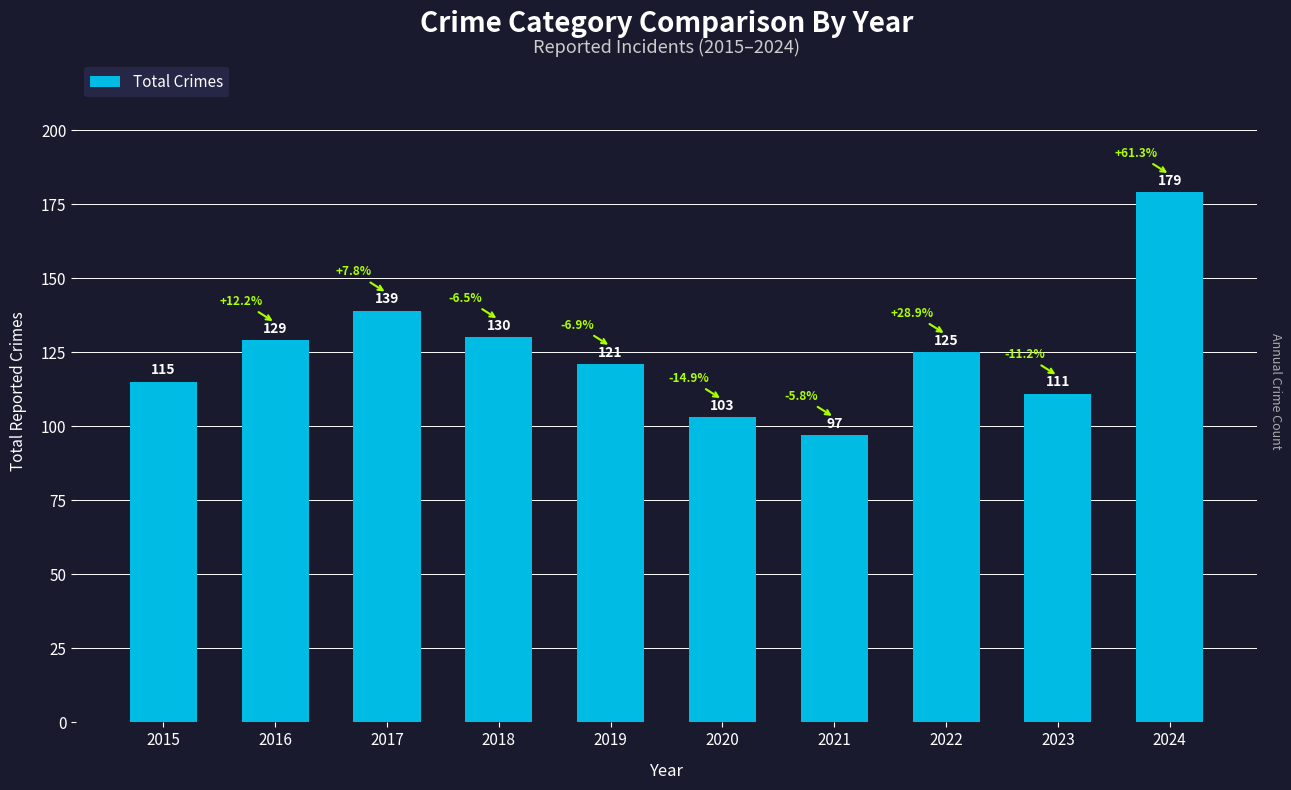

Does the chart contain stacked bars?

No